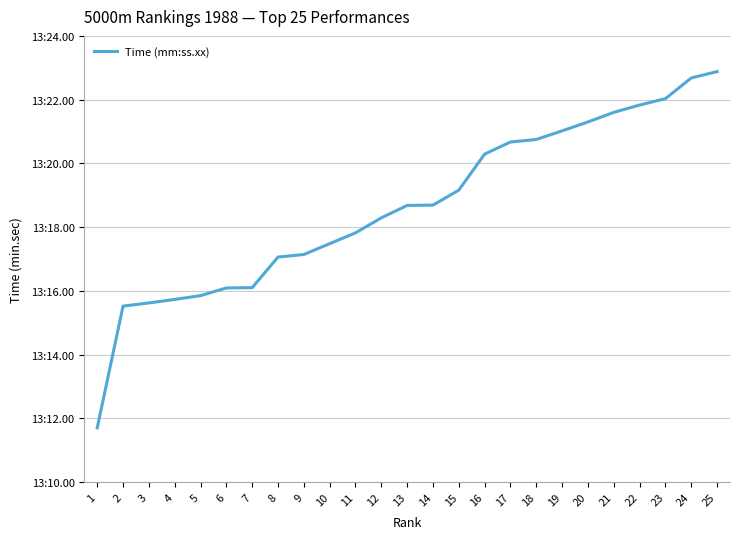

Does the chart have visible grid lines?

Yes